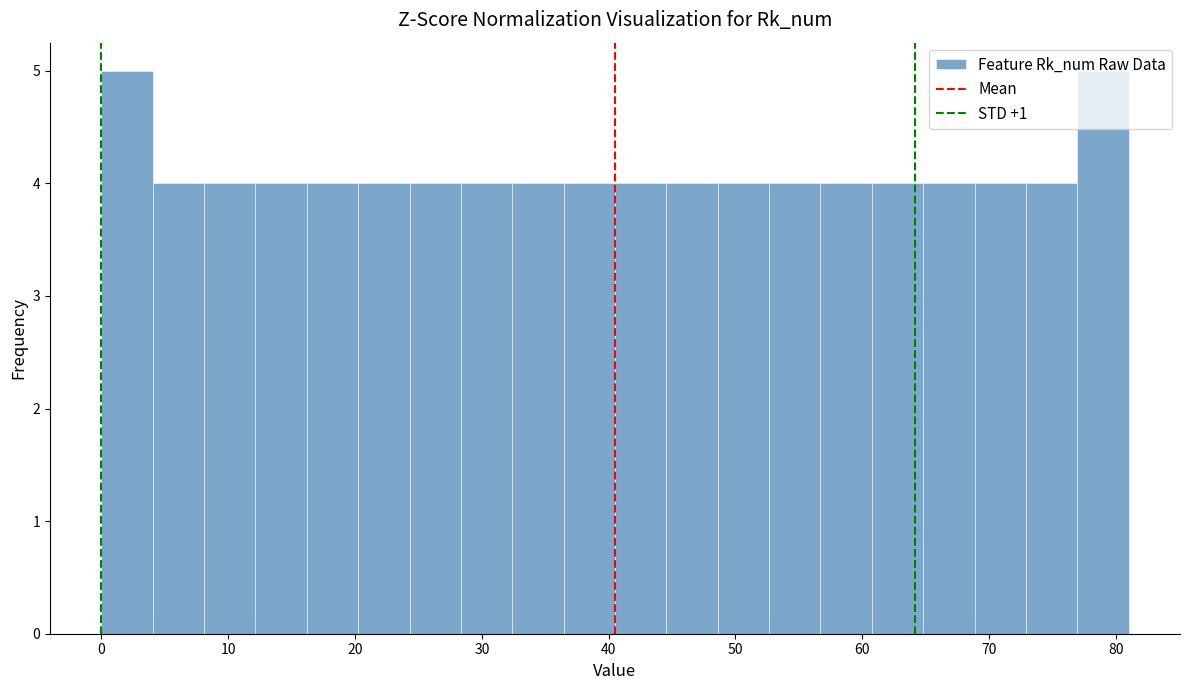

Reading left to right, transcribe this chart: for each bar, give the range it covers on the x-axis and its height. Neither the bar edges nor the heights are printed on the chart, so give them approximately, as read against the axes.

0 to 4: 5
4 to 8: 4
8 to 12: 4
12 to 16: 4
16 to 20: 4
20 to 24: 4
24 to 28: 4
28 to 32: 4
32 to 36: 4
36 to 41: 4
41 to 45: 4
45 to 49: 4
49 to 53: 4
53 to 57: 4
57 to 61: 4
61 to 65: 4
65 to 69: 4
69 to 73: 4
73 to 77: 4
77 to 81: 5